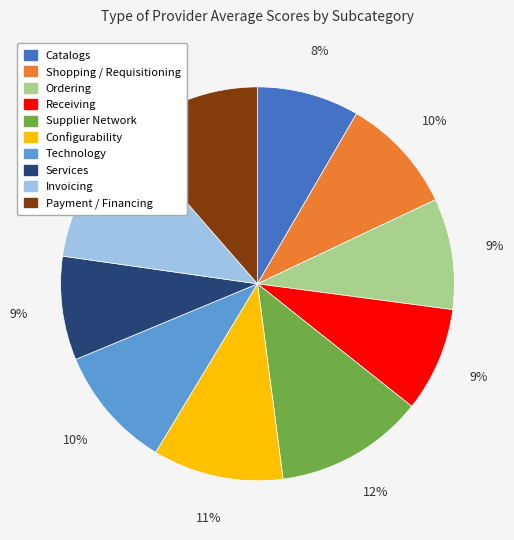

To the nearest percent, what percentage of the pie is Ordering?

9%